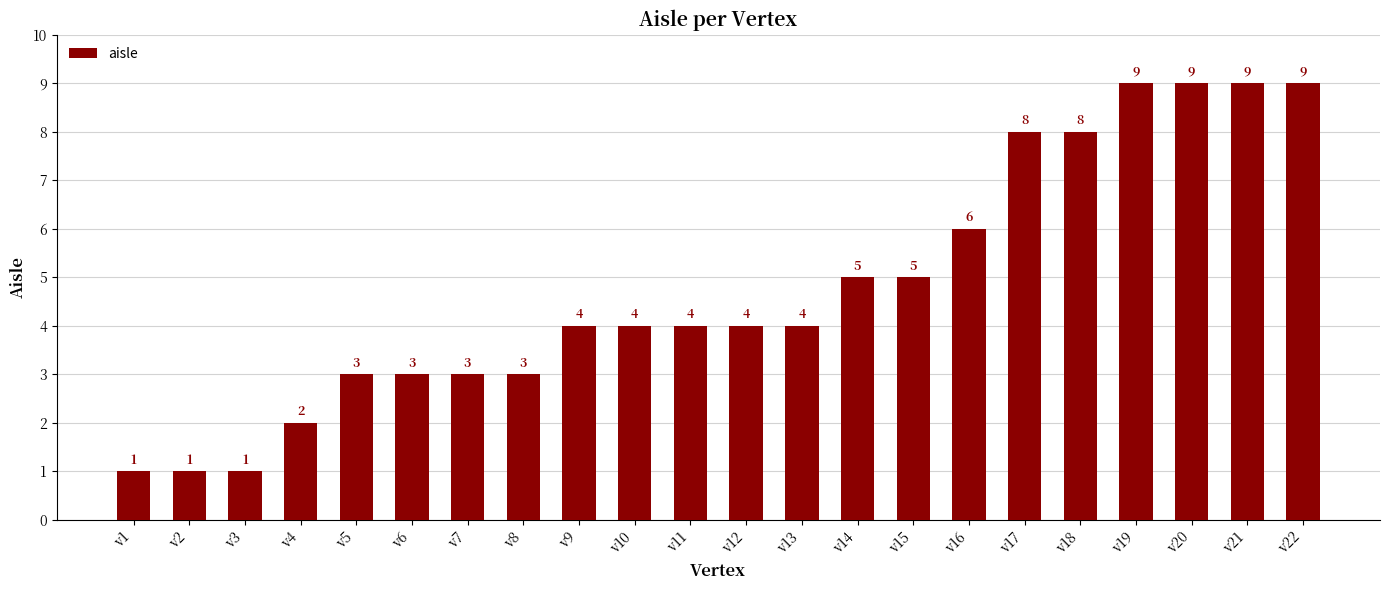

How many values are between 3 and 8?

14